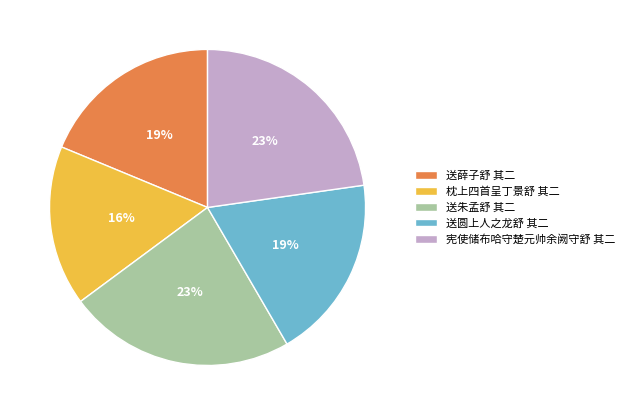

To the nearest percent, what is the average slice percentage?

20%